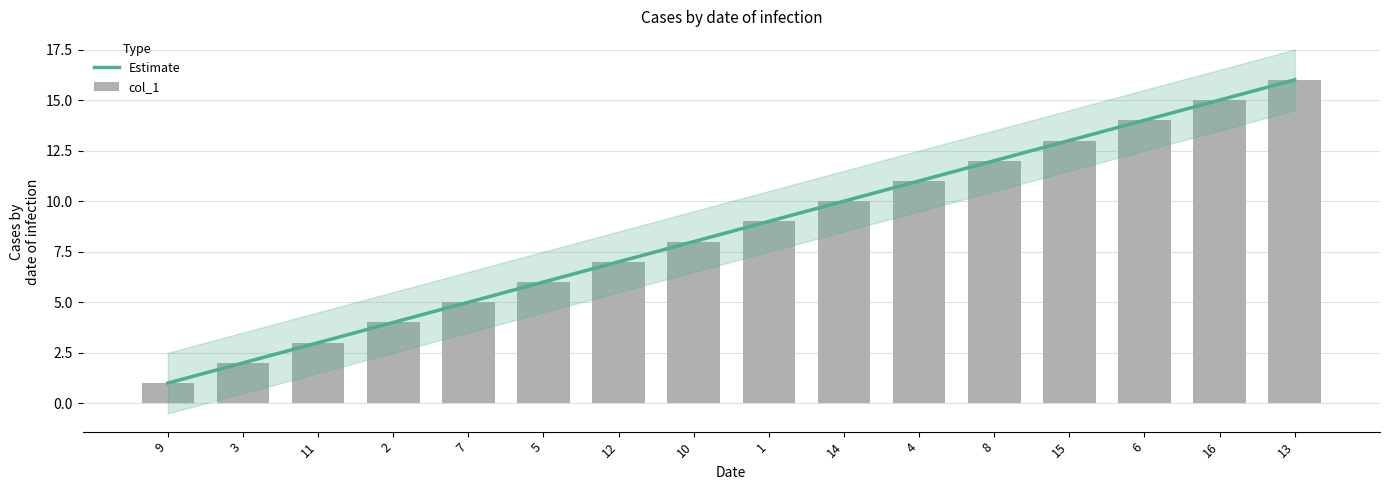

Between 5 and 4, which is larger?

4